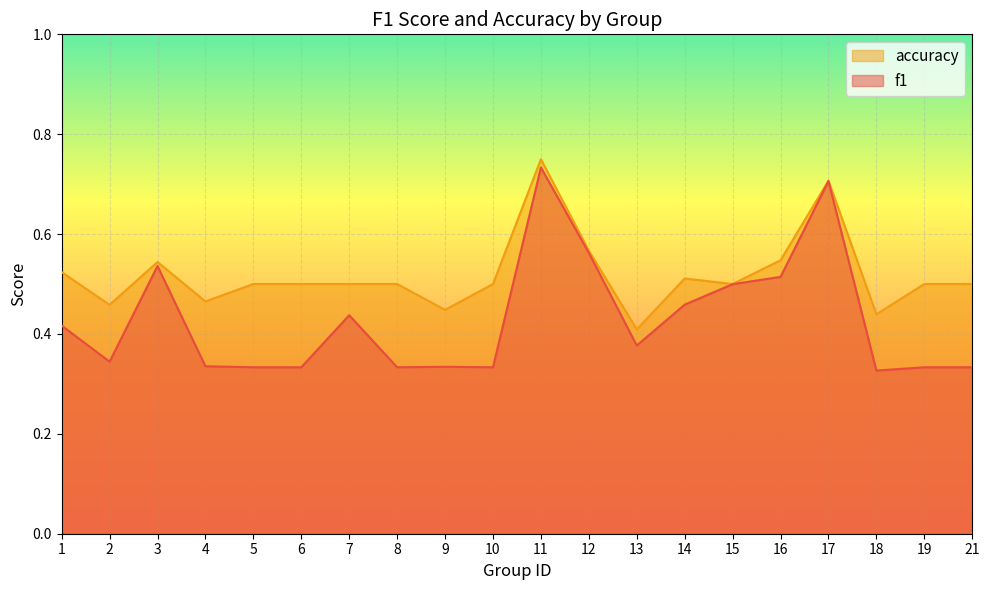

What is the smallest value displayed?

0.3